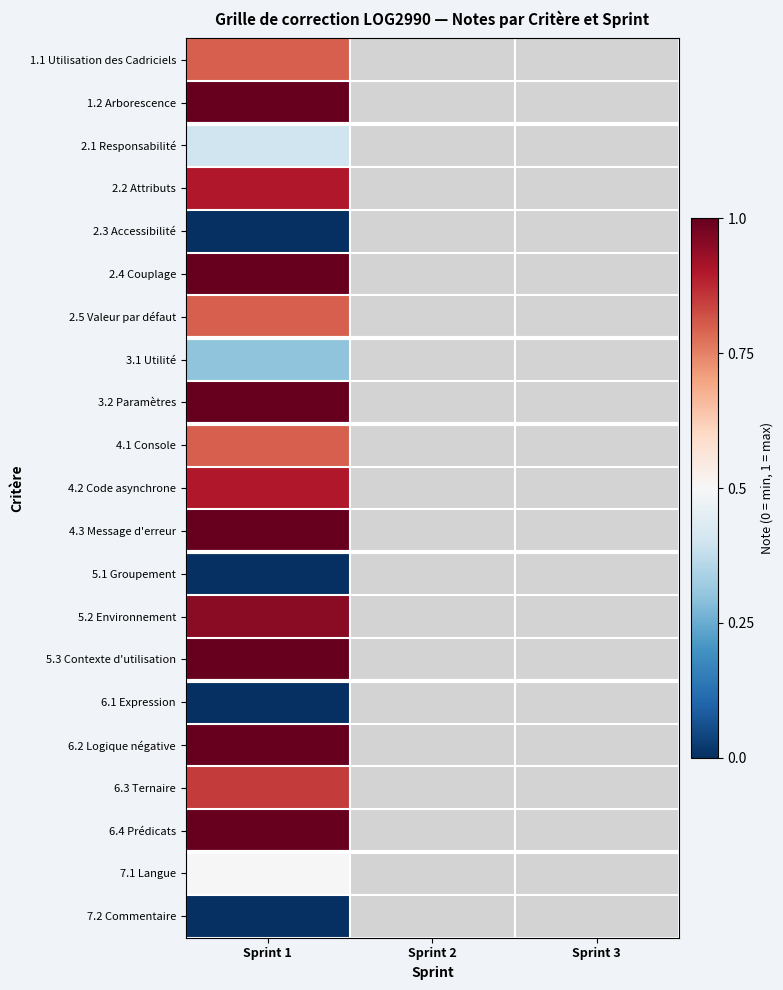

Rank the series by their maximum value, from highest to lowest.

1.2 Arborescence, 2.4 Couplage, 3.2 Paramètres, 4.3 Message d'erreur, 5.3 Contexte d'utilisation, 6.2 Logique négative, 6.4 Prédicats, 5.2 Environnement, 2.2 Attributs, 4.2 Code asynchrone, 6.3 Ternaire, 1.1 Utilisation des Cadriciels, 2.5 Valeur par défaut, 4.1 Console, 7.1 Langue, 2.1 Responsabilité, 3.1 Utilité, 2.3 Accessibilité, 5.1 Groupement, 6.1 Expression, 7.2 Commentaire